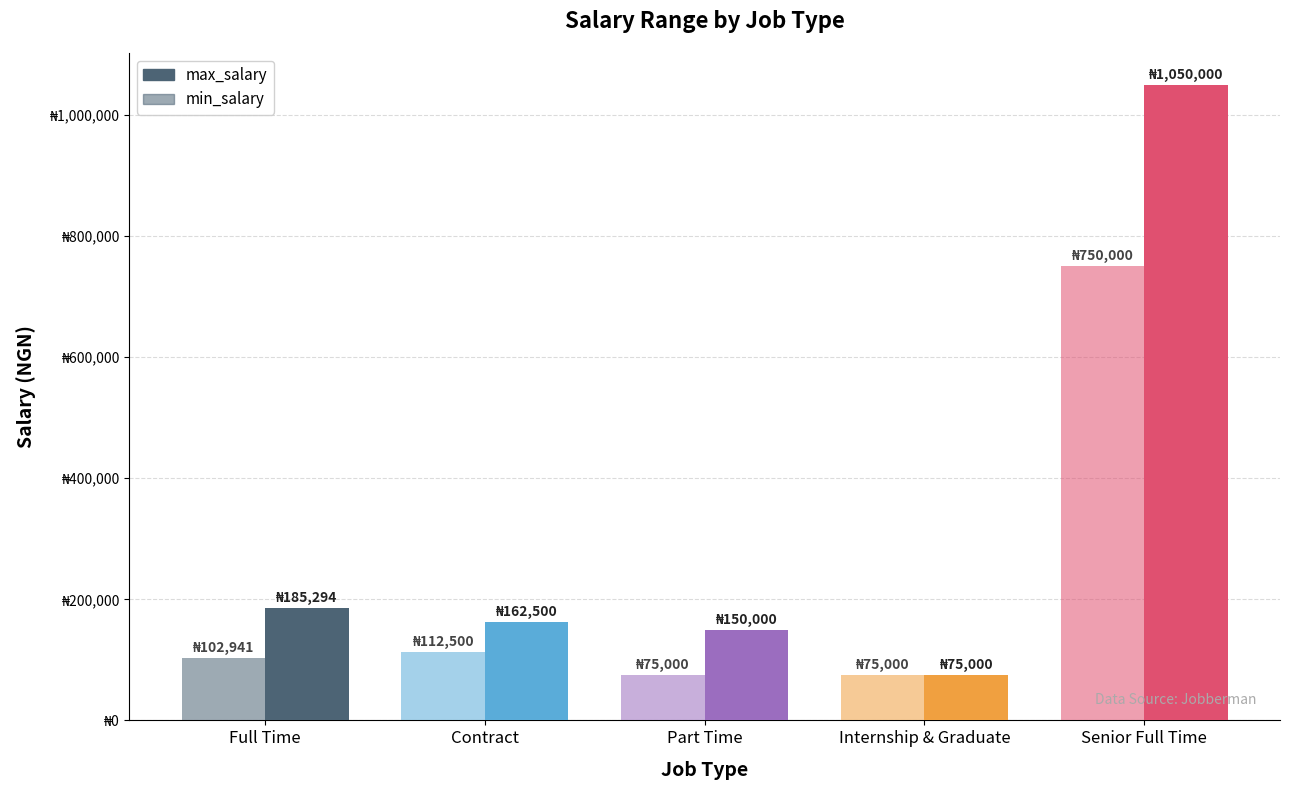

What is the average value of the max_salary series?

324559